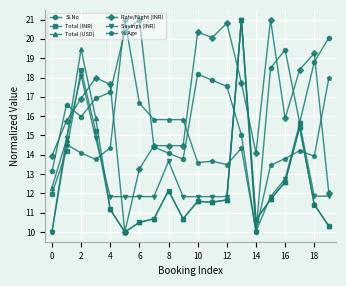

True or false: Savings (INR) and Rate/Night (INR) intersect in this chart.

True